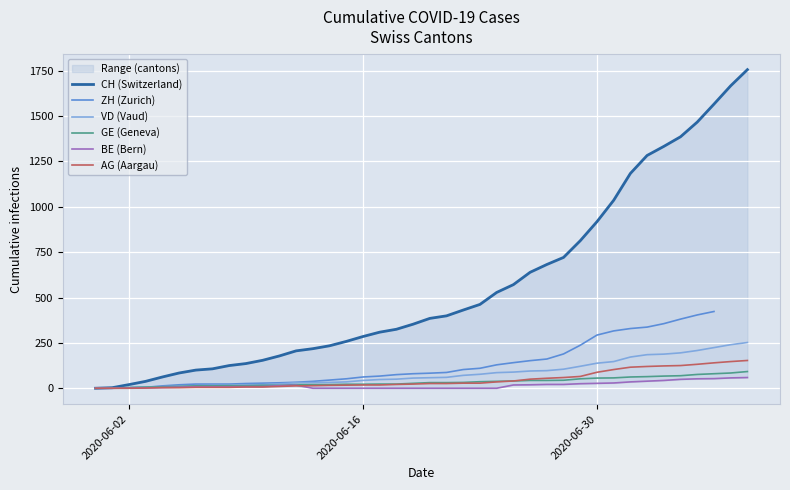

Does the chart display data point markers on the line(s)?

No